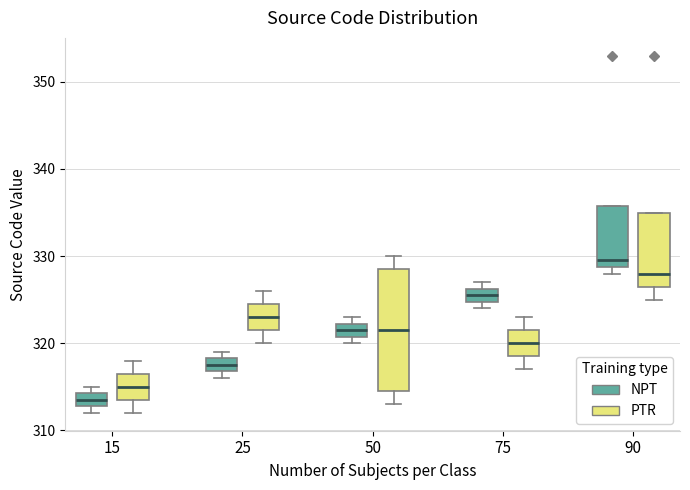

Where does the median line of the box for 15 (PTR) sit on the y-axis? The values are not printed on the chart, so give them approximately, as read against the axis.

315